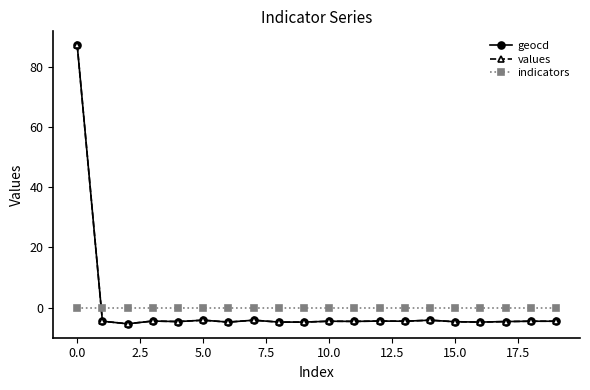

After their last crossing, which series has the higher values: geocd or values?

values